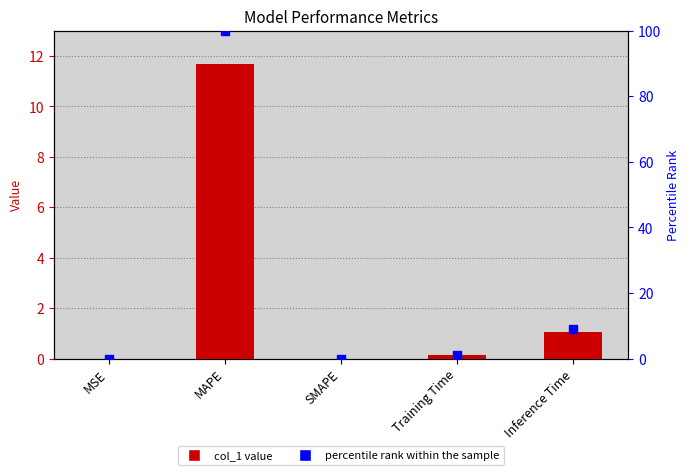

Which series has the largest Y range (max minus min)?

percentile rank within the sample